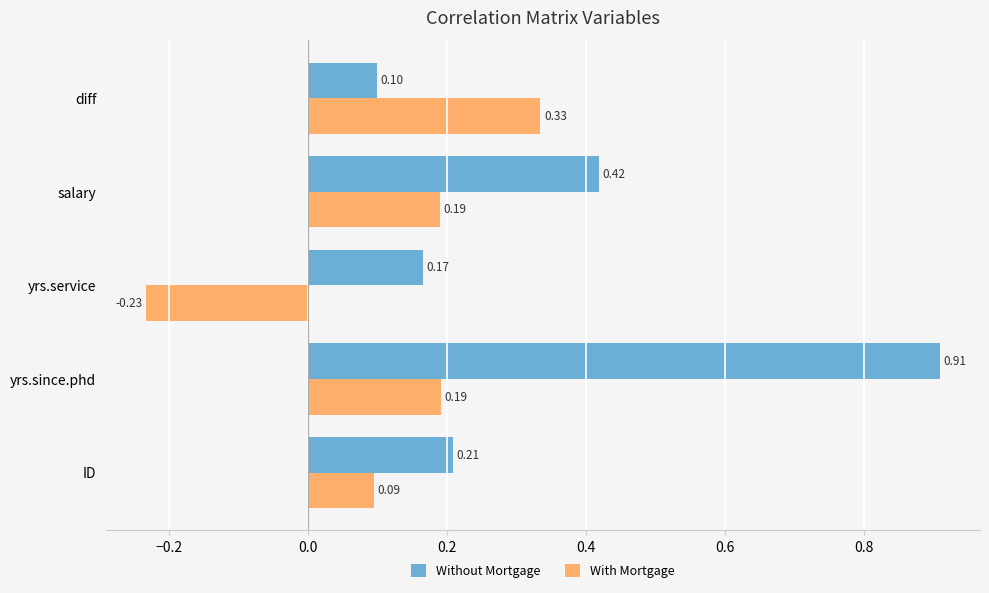

Which label corresponds to the largest value in the chart?

yrs.since.phd